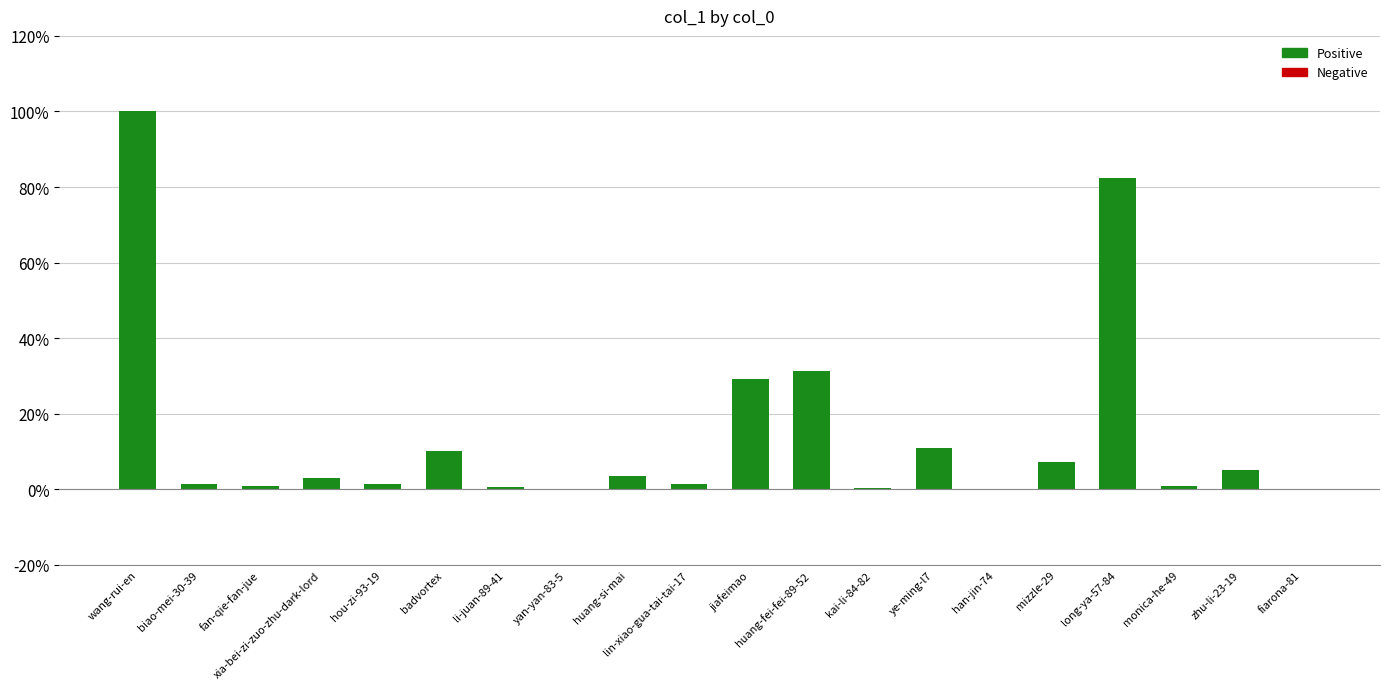

The value at badvortex is 4.3. True or false?

False